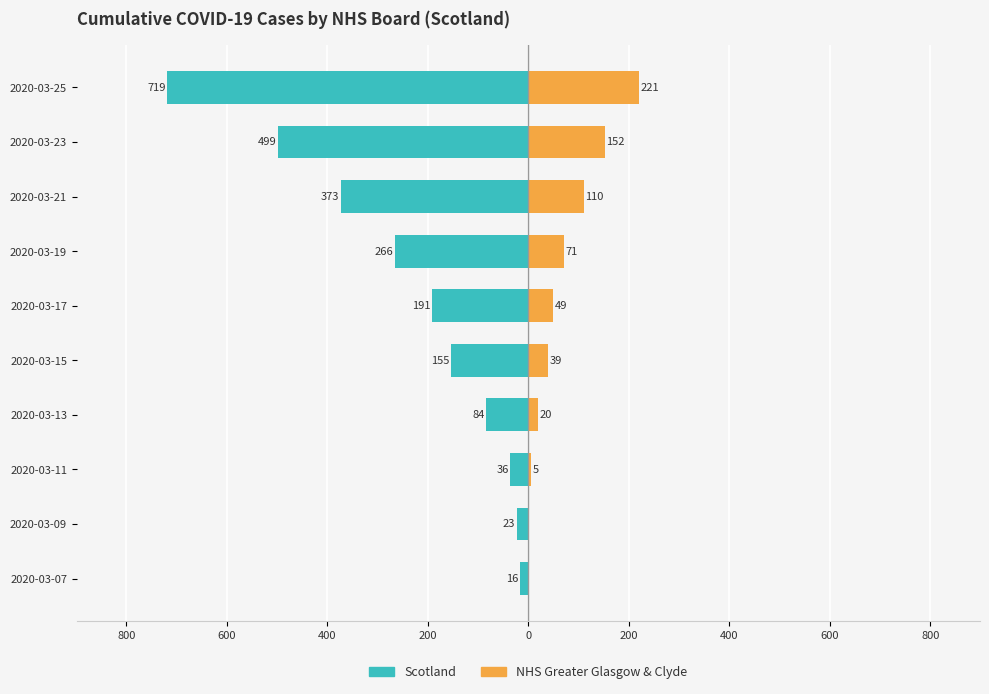

What is the lowest value of the Scotland series?

-719